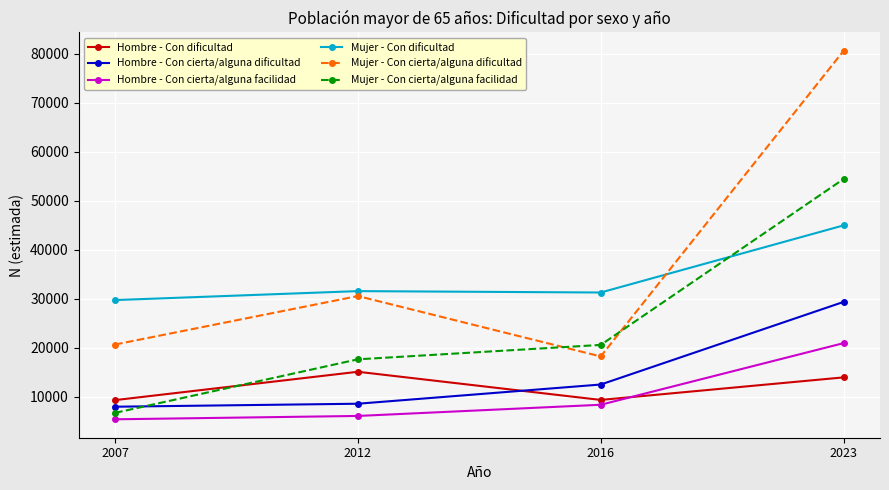

Which label corresponds to the largest value in the chart?

2023